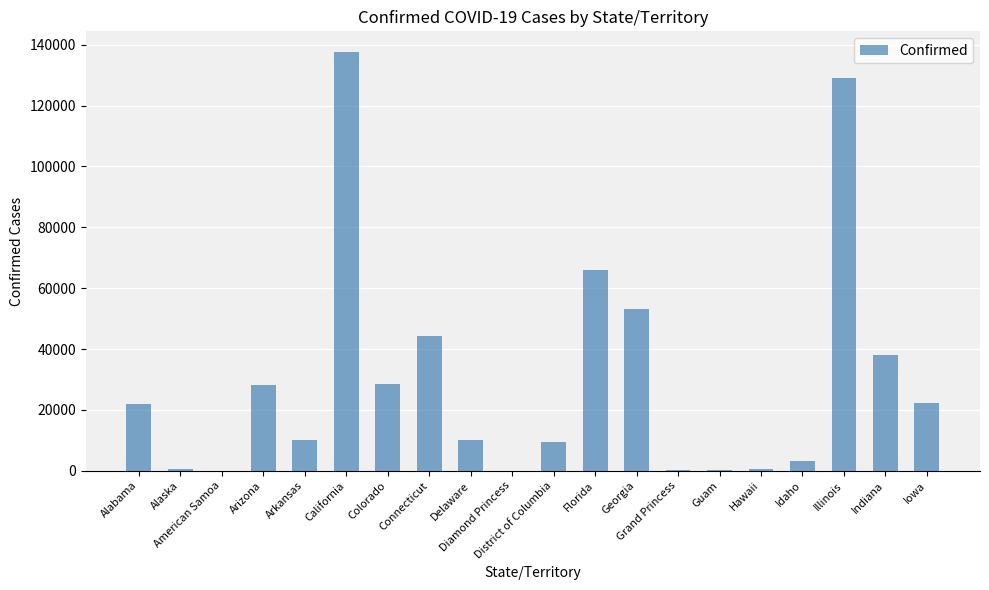

What is the greatest value displayed?

137515